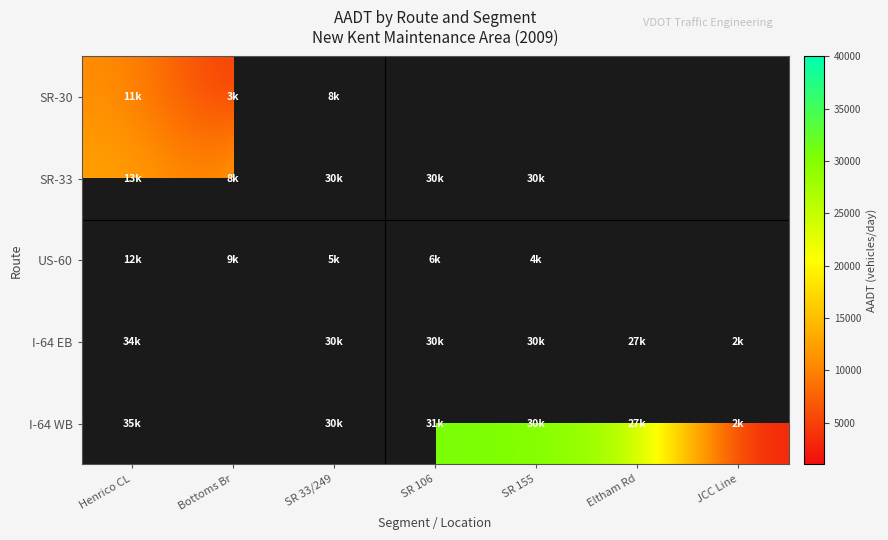

How many data points does each series have?

7